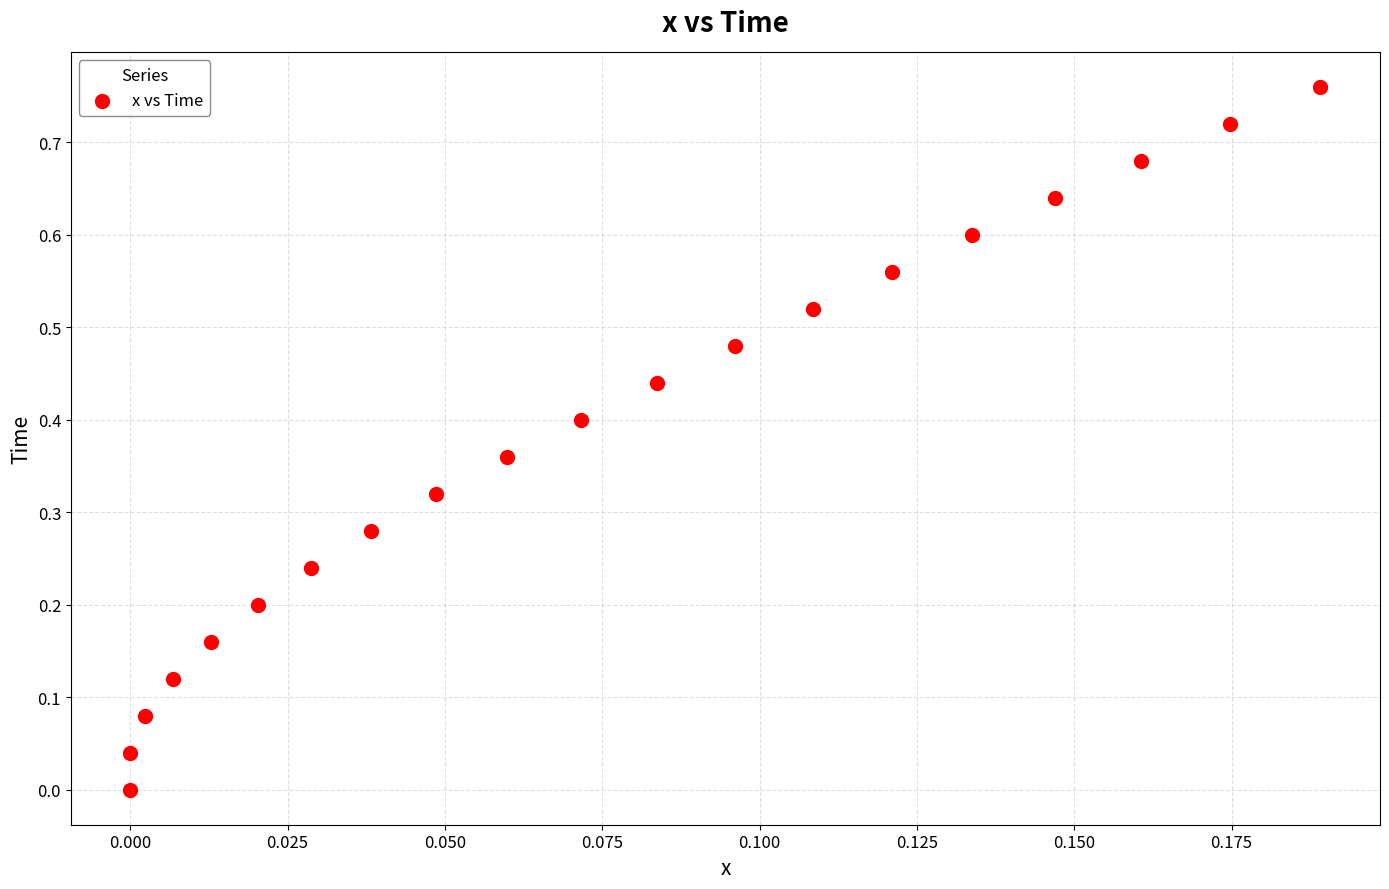

How many points are shown in the scatter plot?

20